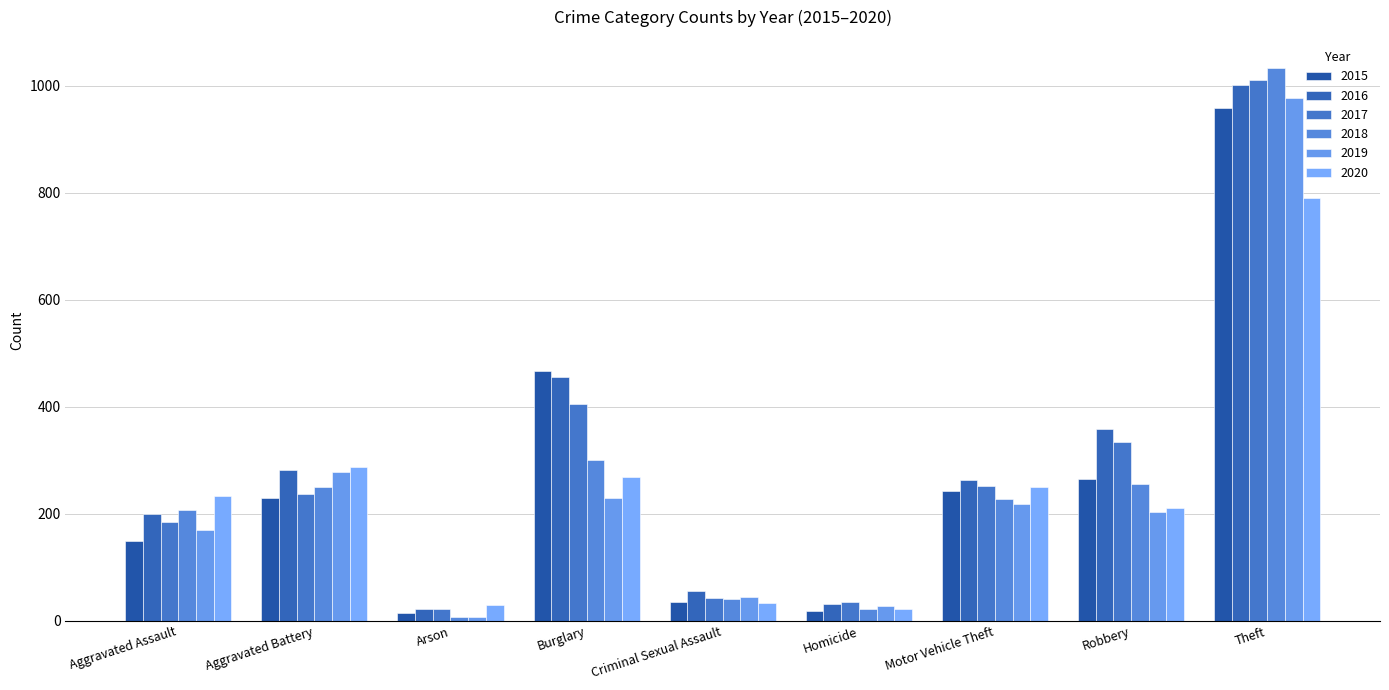

What is the minimum value shown in the chart?

8